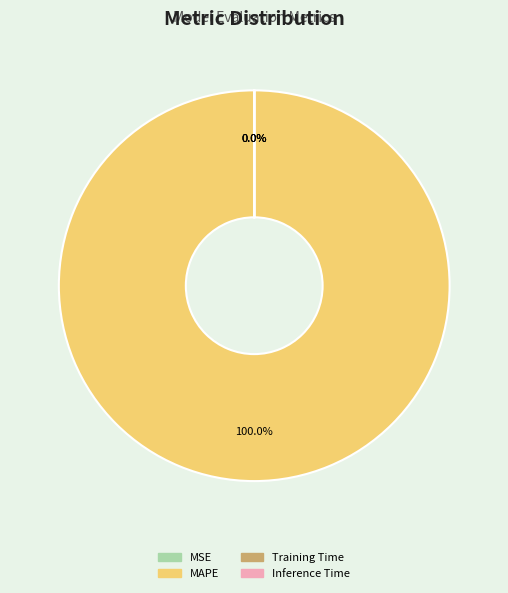

What is the largest slice in the pie chart?

MAPE